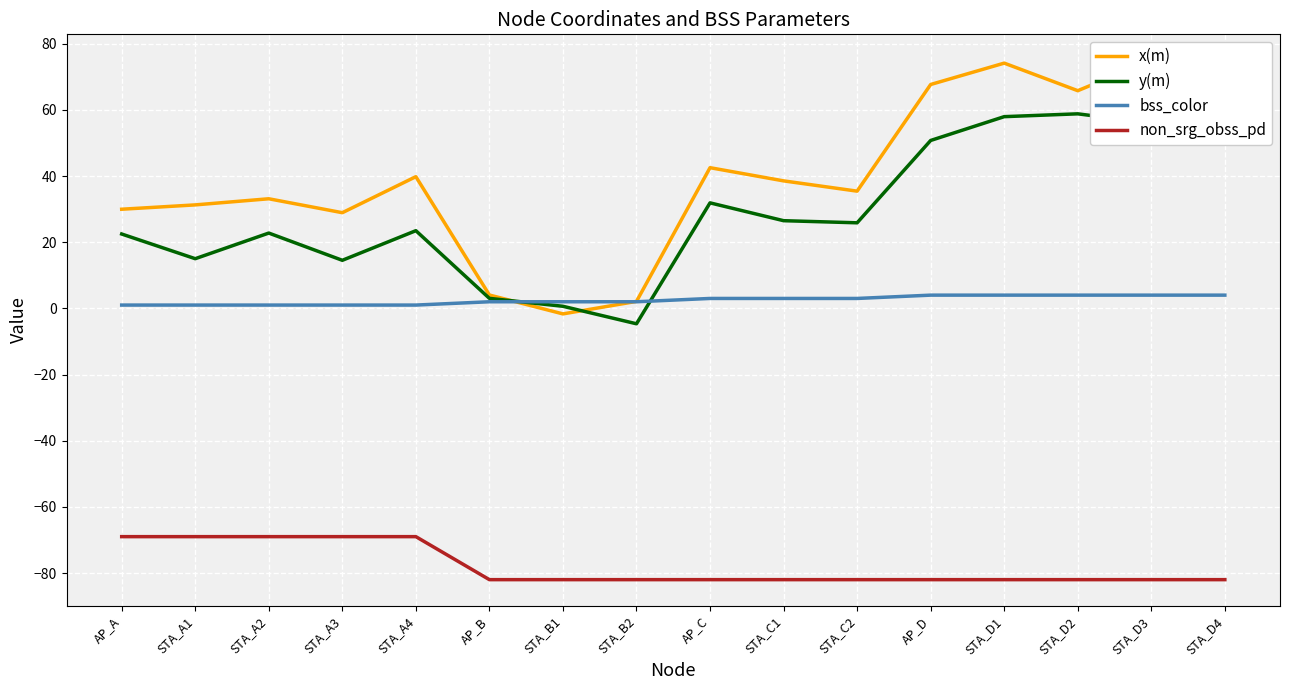

What is the greatest value displayed?

75.0